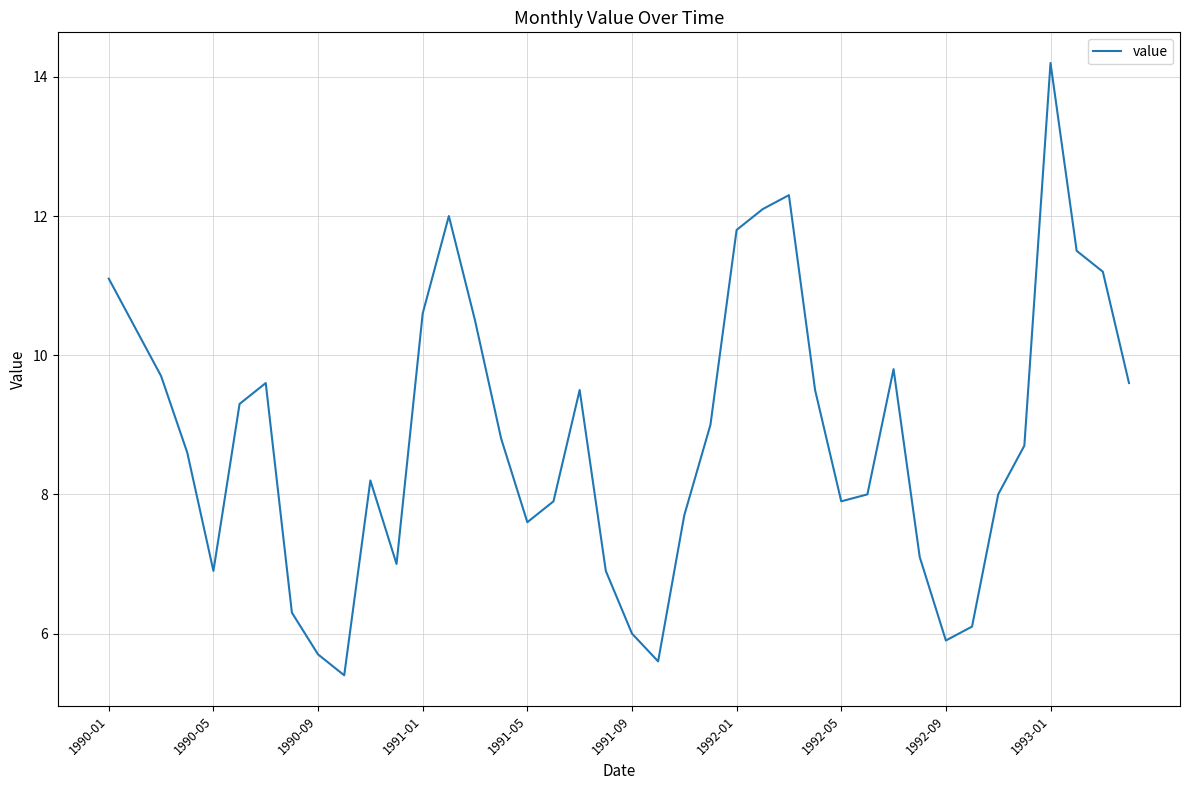

What is the minimum value shown in the chart?

5.4